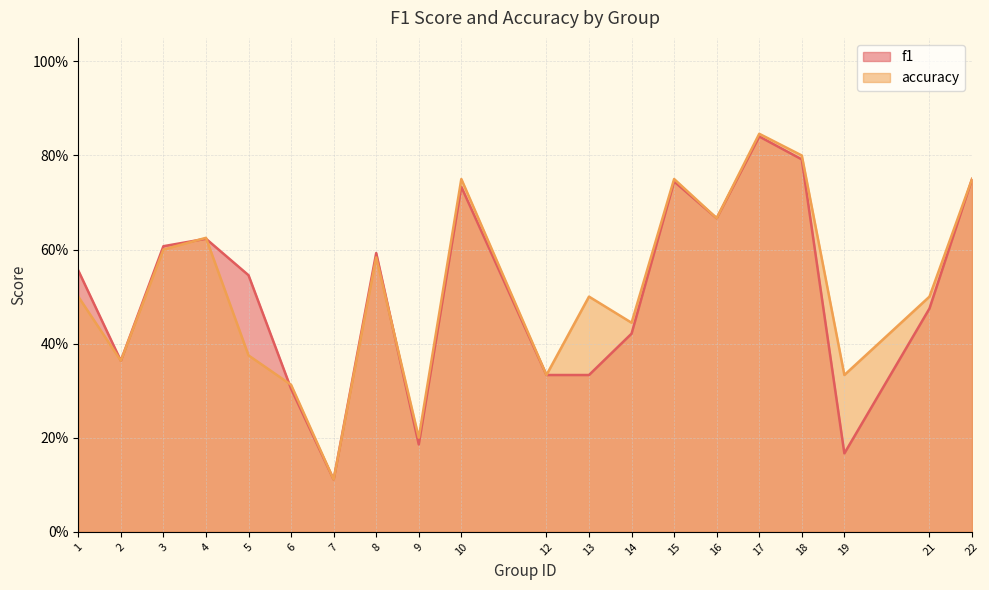

What are all the series names shown in the legend?

f1, accuracy